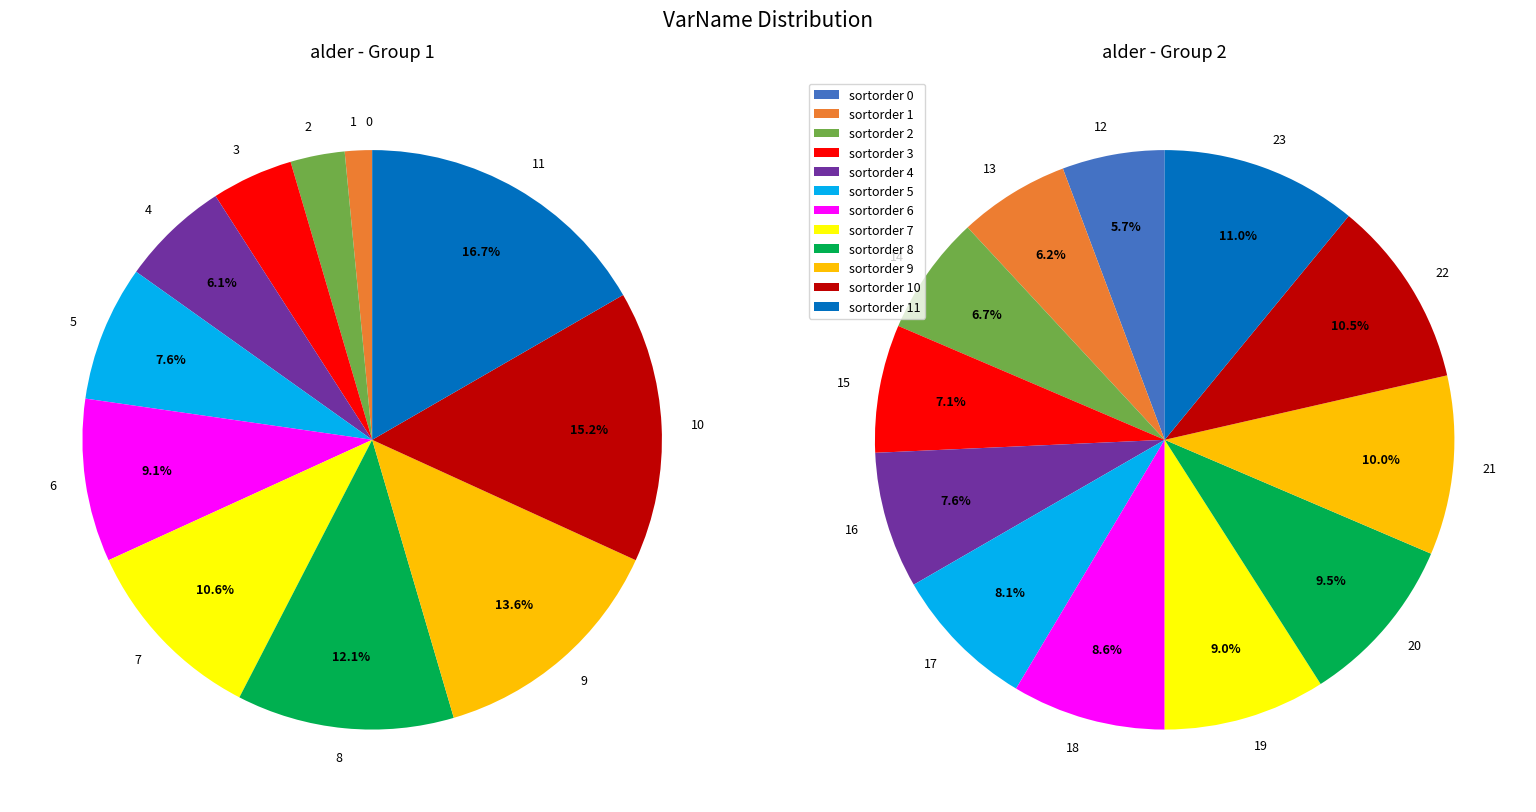

To the nearest percent, what is the difference between the largest and smallest slice percentages?

17%